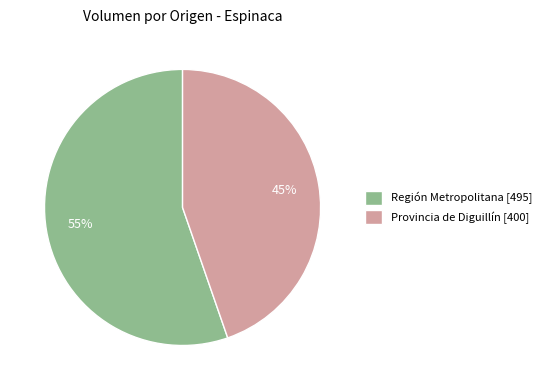

Approximately how many times larger is the value at Provincia de Diguillín [400] compared to Región Metropolitana [495]?

0.8